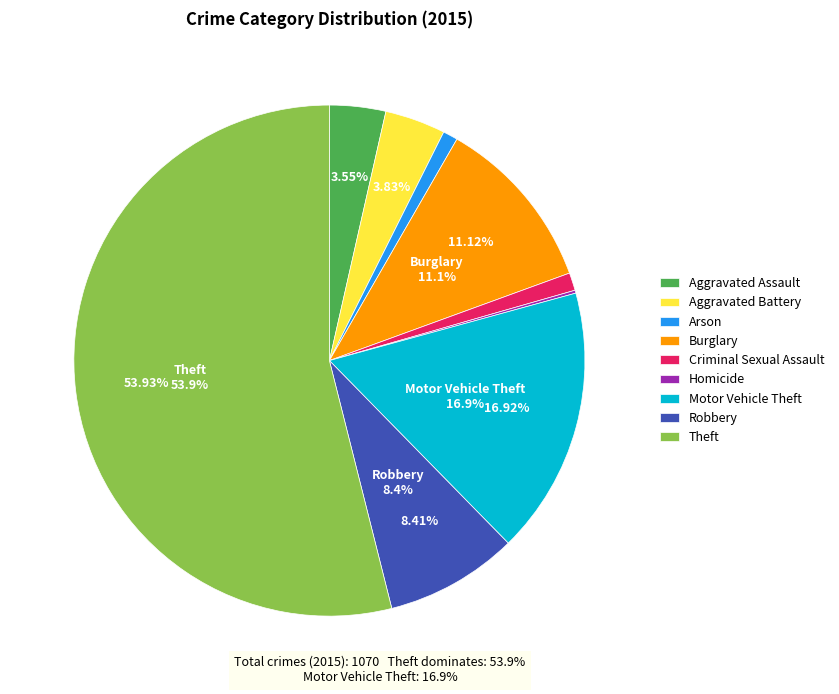

Combined, do Aggravated Battery and Theft account for over 50%?

Yes